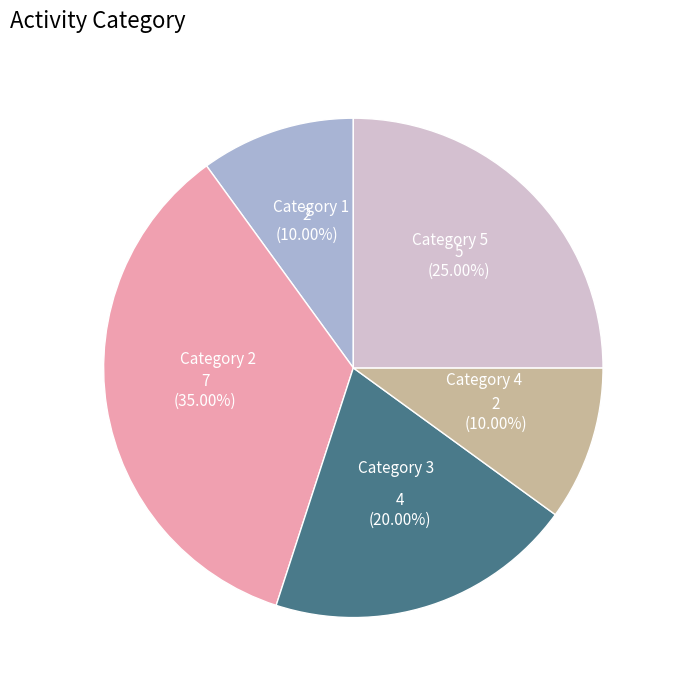

To the nearest percent, what is the average slice percentage?

20%